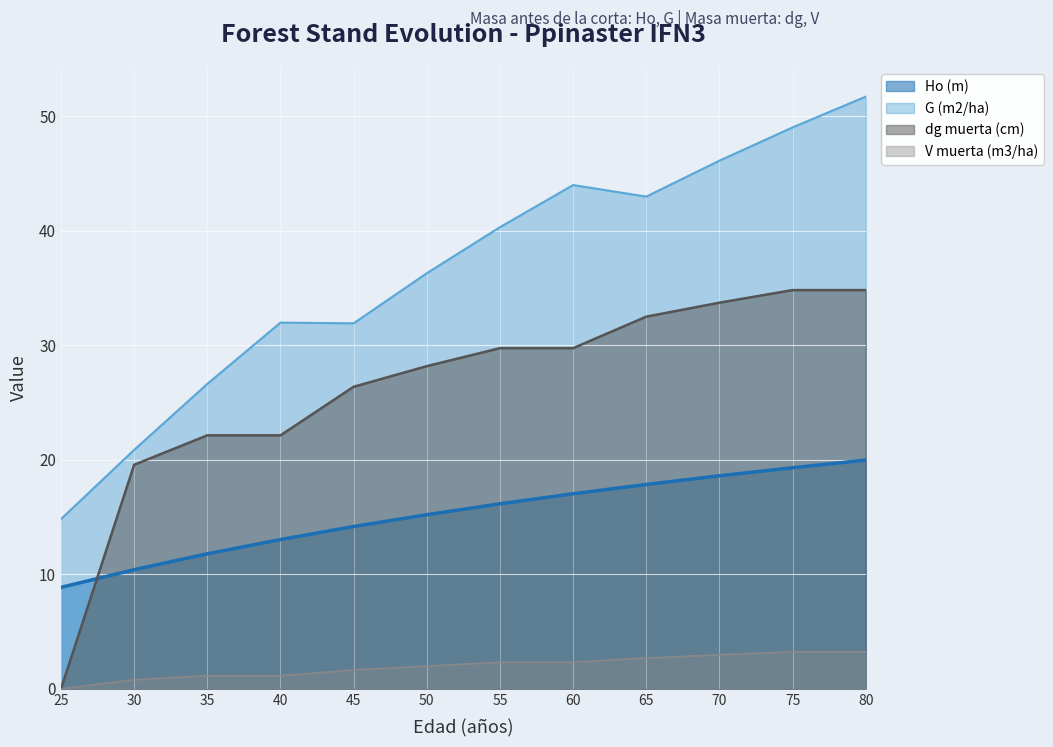

How many values in the Ho (m) series exceed 16?

6